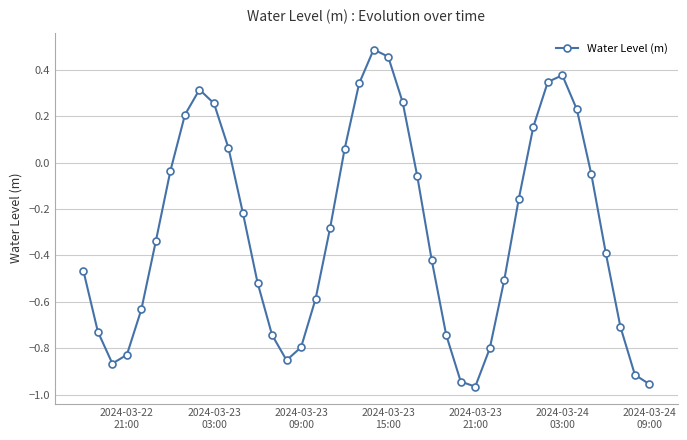

What is the difference between the maximum and minimum values?

1.5